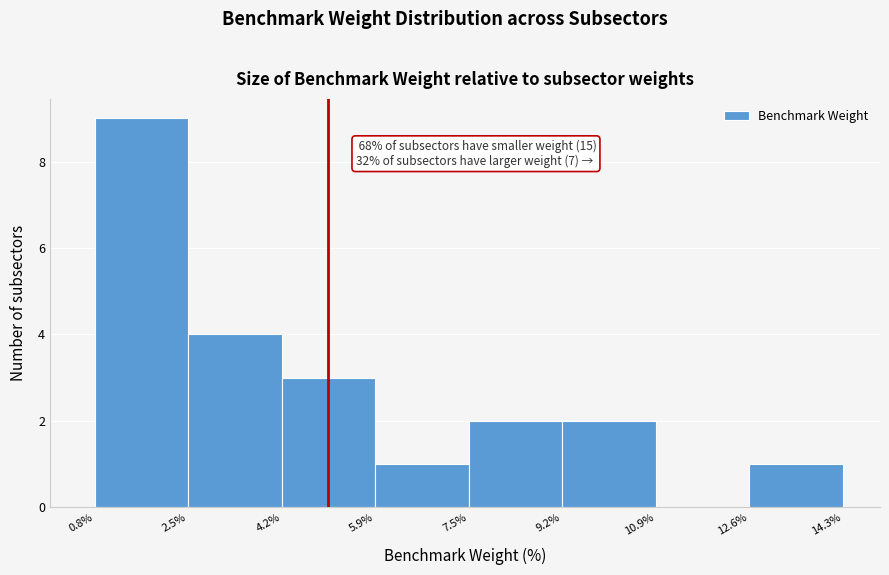

Which range on the x-axis has the tallest bar?

0.8% to 2.5%